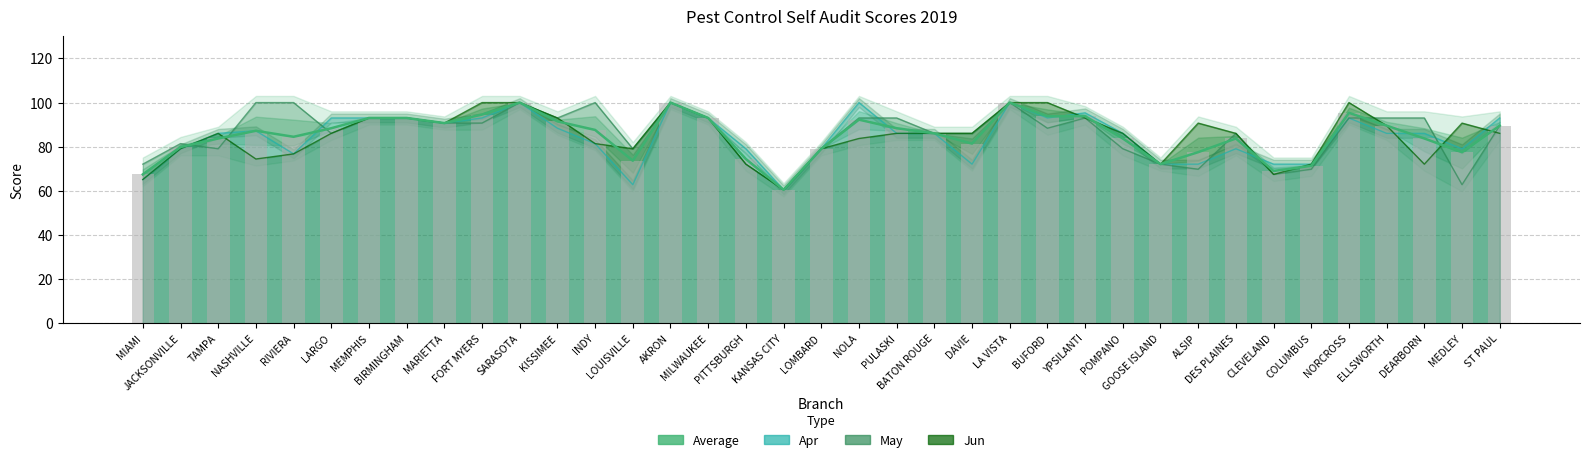

Approximately how many times larger is the value at BUFORD compared to NORCROSS?

1.0